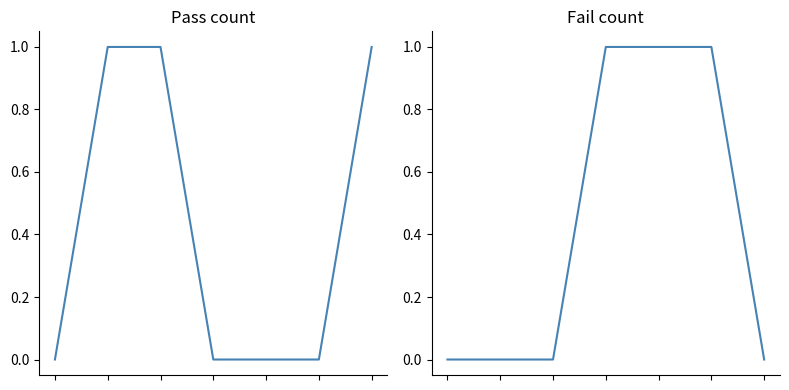

Is the value of Fail count at 2 greater than the value of Pass count at 2?

No